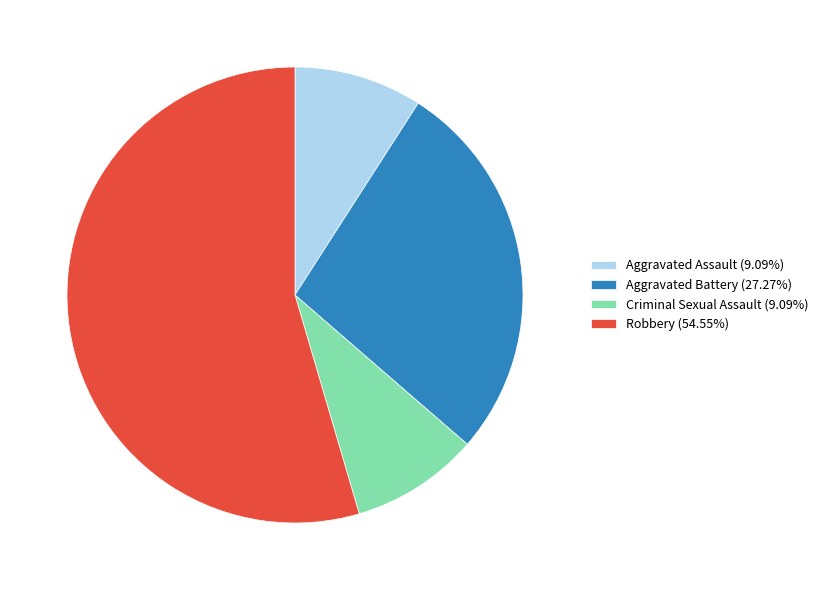

Combined, do Aggravated Battery (27.27%) and Criminal Sexual Assault (9.09%) account for over 50%?

No